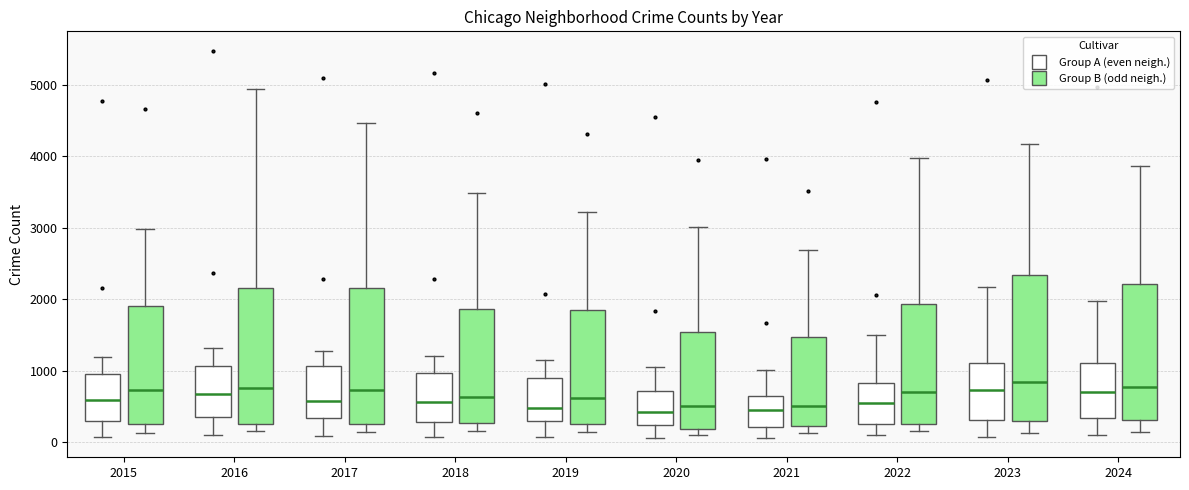

Reading left to right, transcribe this box plot: for each box, give where its median line is, the range the box spans, and where its two whiskers end, as read against the y-axis. The values are not printed on the chart, so give them approximately, as read against the axis.

2015 (Group A (even neigh.)): median 600, box 300 to 1000, whiskers 100 to 1200
2015 (Group B (odd neigh.)): median 700, box 300 to 1900, whiskers 100 to 3000
2016 (Group A (even neigh.)): median 700, box 400 to 1100, whiskers 100 to 1300
2016 (Group B (odd neigh.)): median 800, box 300 to 2200, whiskers 200 to 4900
2017 (Group A (even neigh.)): median 600, box 300 to 1100, whiskers 100 to 1300
2017 (Group B (odd neigh.)): median 700, box 300 to 2200, whiskers 100 to 4500
2018 (Group A (even neigh.)): median 600, box 300 to 1000, whiskers 100 to 1200
2018 (Group B (odd neigh.)): median 600, box 300 to 1900, whiskers 200 to 3500
2019 (Group A (even neigh.)): median 500, box 300 to 900, whiskers 100 to 1200
2019 (Group B (odd neigh.)): median 600, box 300 to 1800, whiskers 100 to 3200
2020 (Group A (even neigh.)): median 400, box 200 to 700, whiskers 100 to 1000
2020 (Group B (odd neigh.)): median 500, box 200 to 1500, whiskers 100 to 3000
2021 (Group A (even neigh.)): median 500, box 200 to 600, whiskers 100 to 1000
2021 (Group B (odd neigh.)): median 500, box 200 to 1500, whiskers 100 to 2700
2022 (Group A (even neigh.)): median 600, box 300 to 800, whiskers 100 to 1500
2022 (Group B (odd neigh.)): median 700, box 300 to 1900, whiskers 200 to 4000
2023 (Group A (even neigh.)): median 700, box 300 to 1100, whiskers 100 to 2200
2023 (Group B (odd neigh.)): median 800, box 300 to 2300, whiskers 100 to 4200
2024 (Group A (even neigh.)): median 700, box 300 to 1100, whiskers 100 to 2000
2024 (Group B (odd neigh.)): median 800, box 300 to 2200, whiskers 100 to 3900